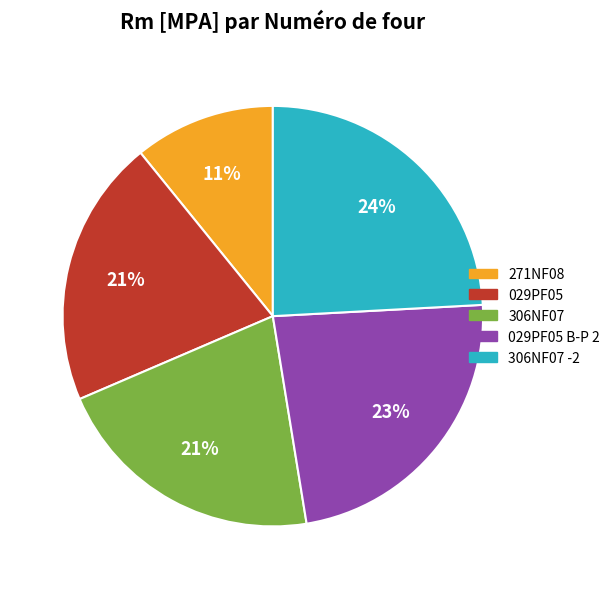

Does any single category account for the majority?

No